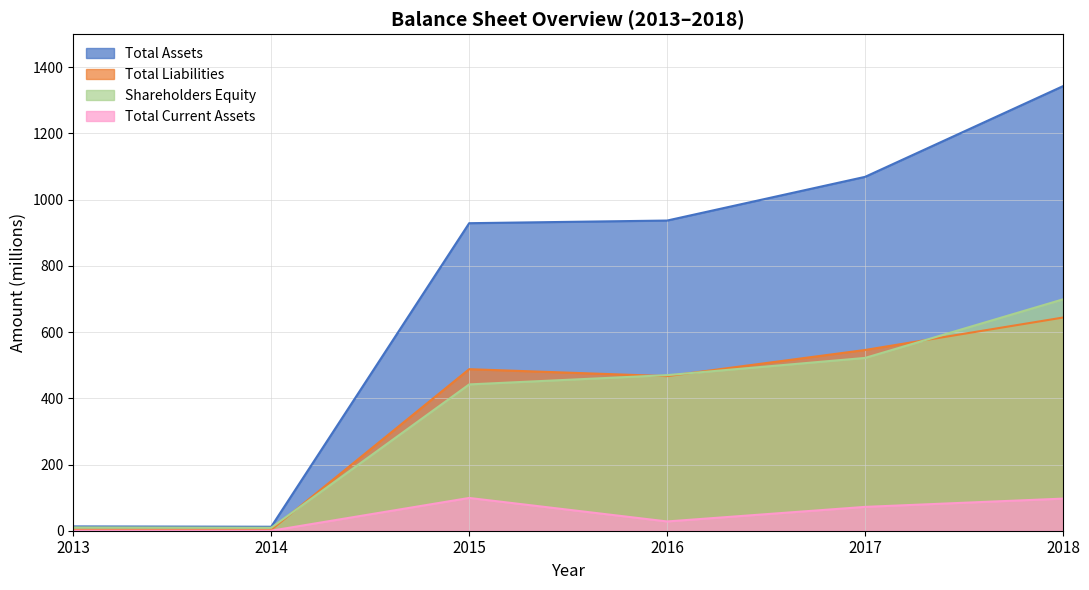

List the labels in order of Shareholders Equity value, largest first.

2018, 2017, 2016, 2015, 2013, 2014